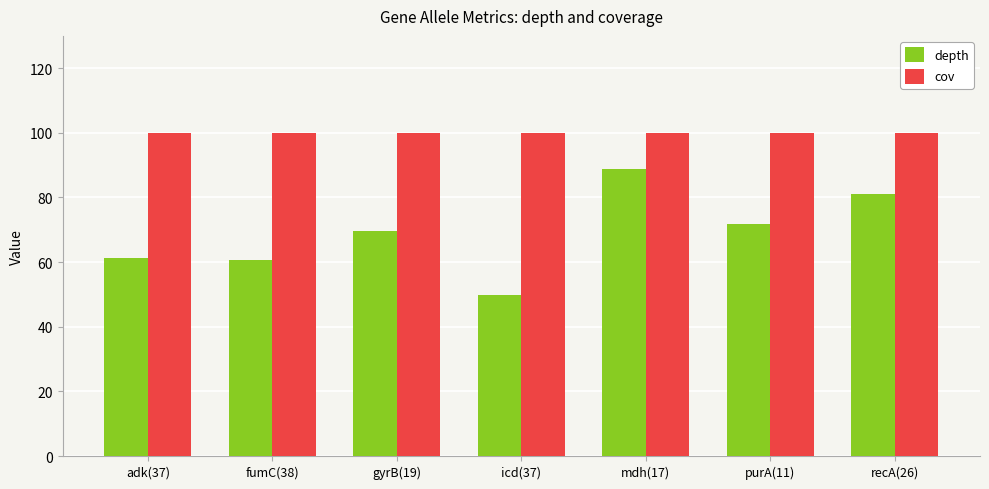

What position from the left is mdh(17)?

5